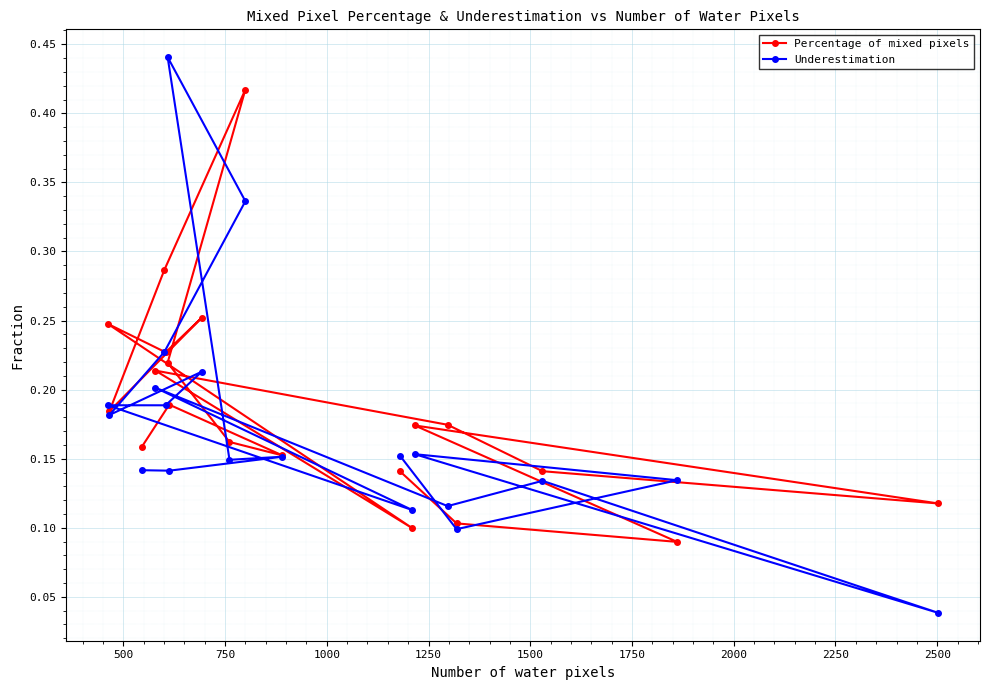

Which series has the largest range (max minus min)?

Underestimation